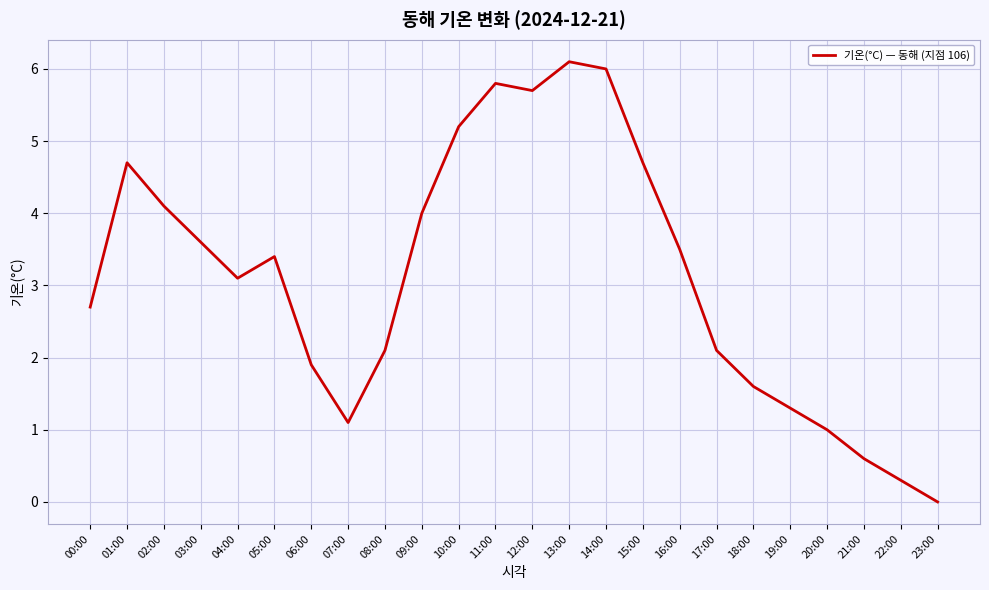

How many distinct data groups are displayed?

1